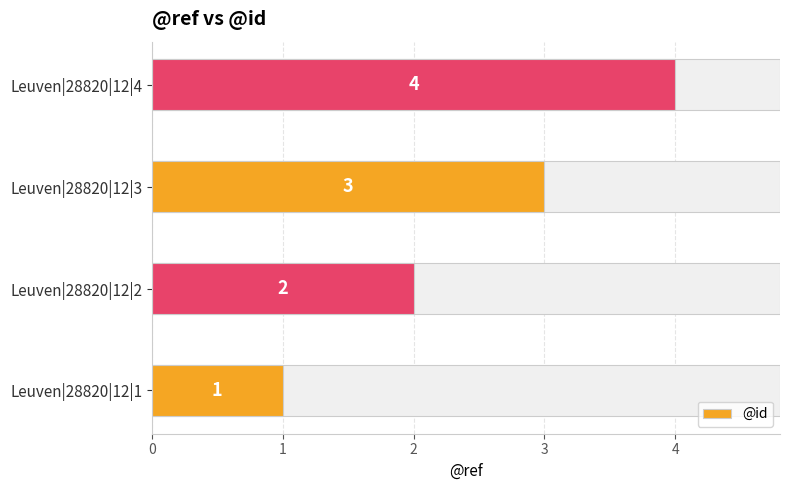

How many values exceed 3?

1